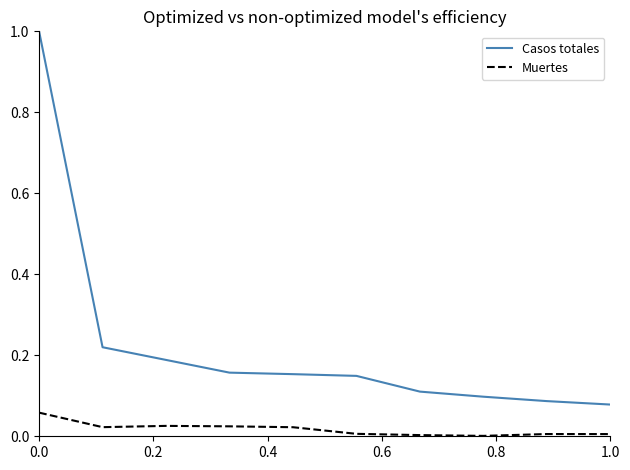

Which series has the largest range (max minus min)?

Casos totales